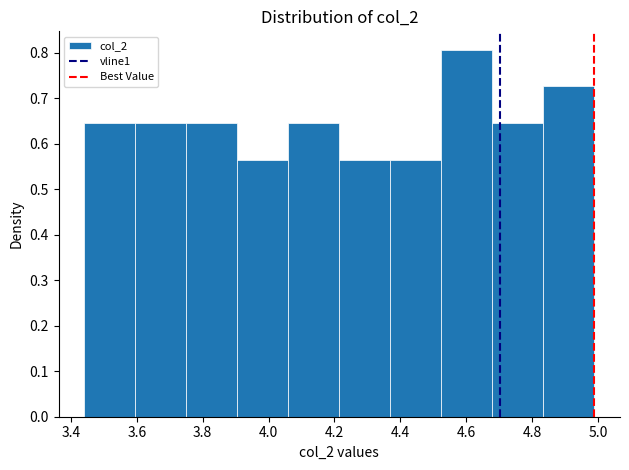

What is the height of the bar covering 3.90 to 4.06 on the x-axis? Neither the bar edges nor the heights are printed on the chart, so give them approximately, as read against the axes.

0.56